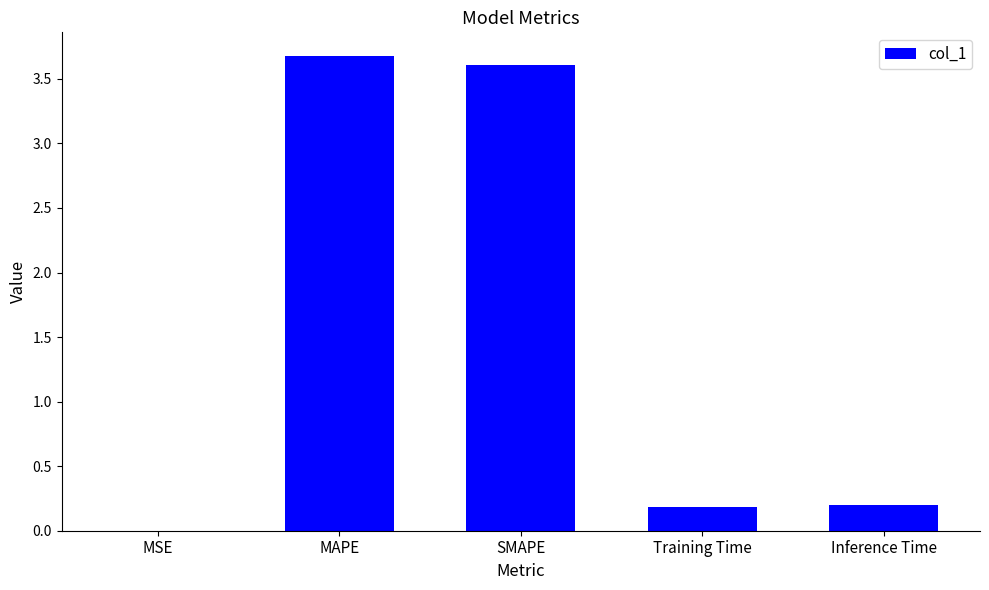

The value at SMAPE is 5.3. True or false?

False